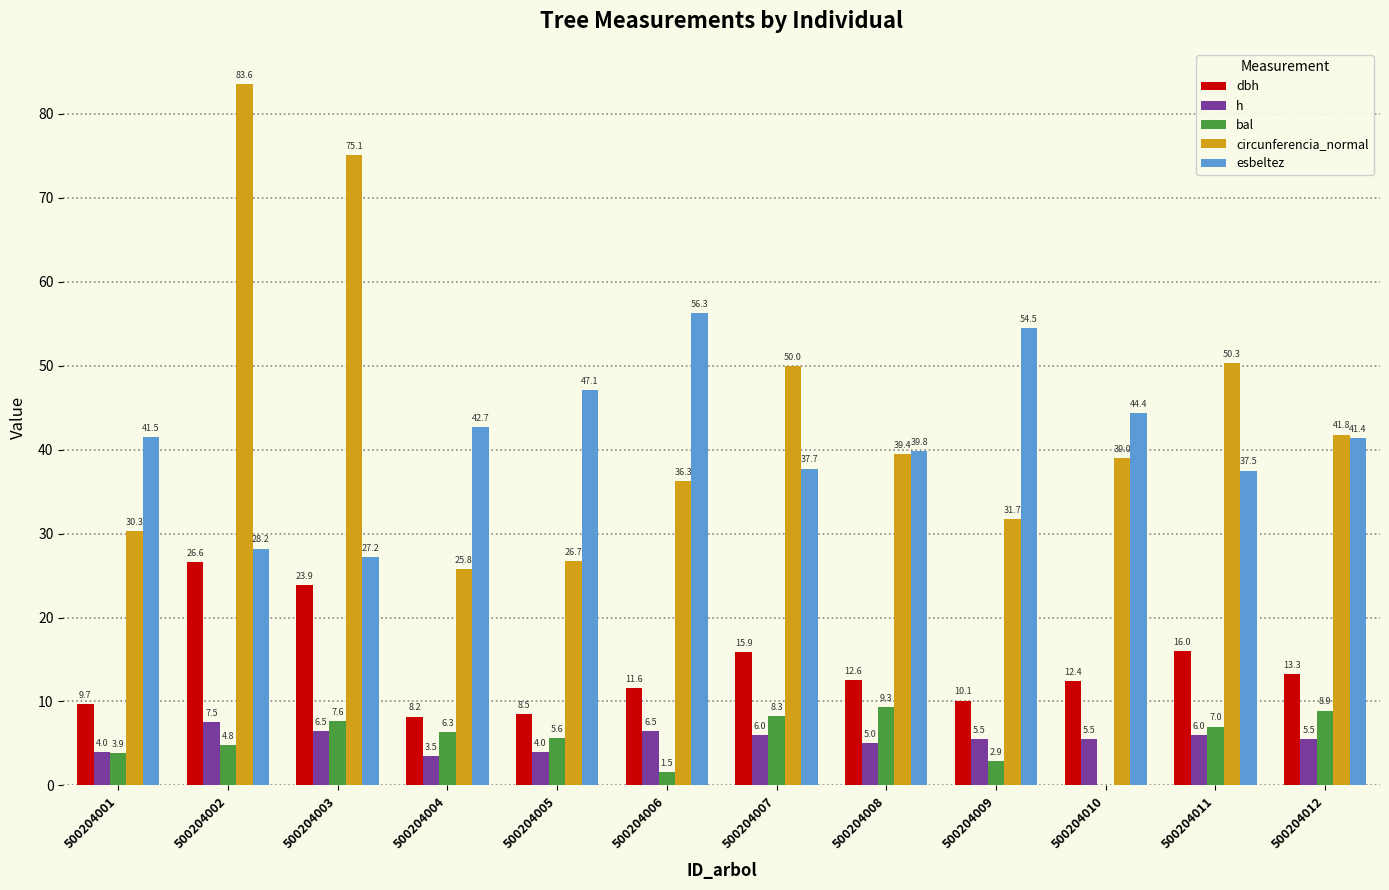

What is the sum of the circunferencia_normal values at 500204008 and 500204005?

66.1